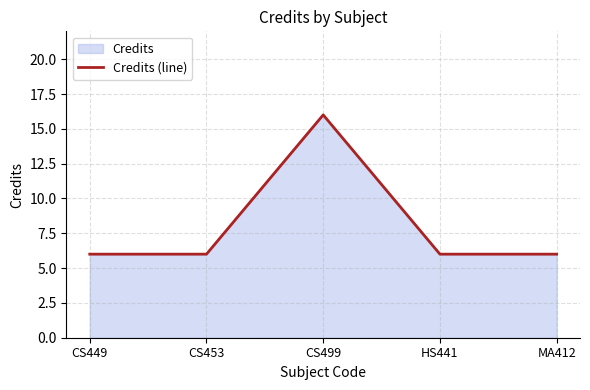

What position from the left is CS499?

3